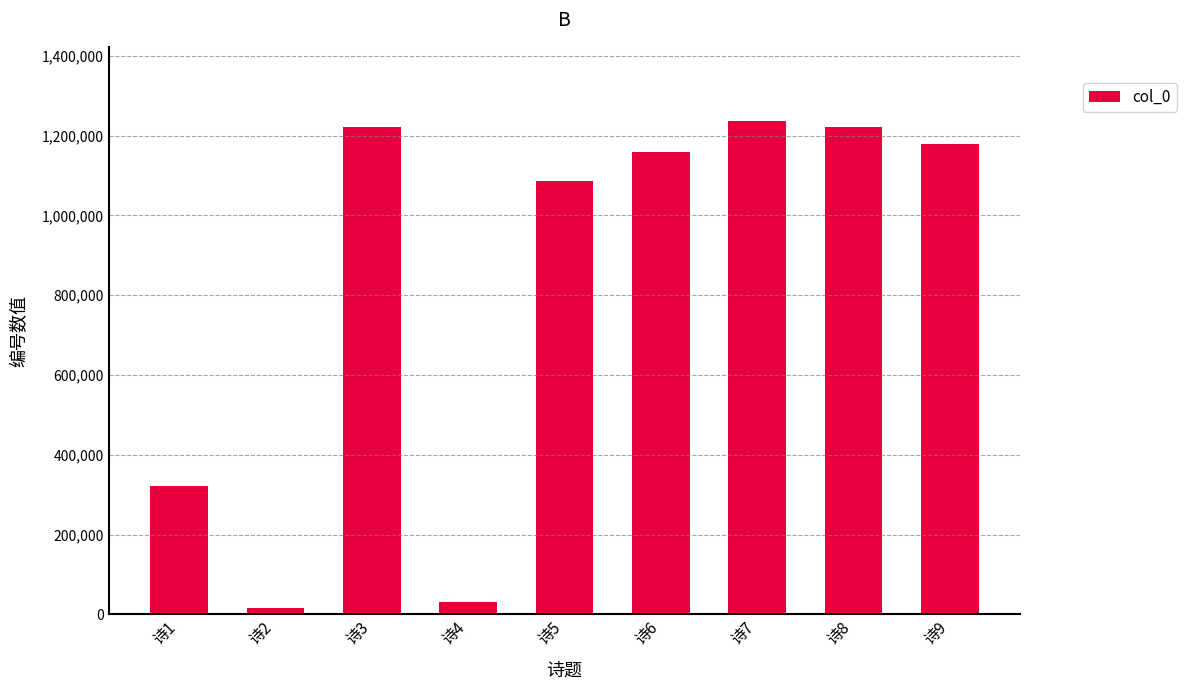

What is the average value?

830265